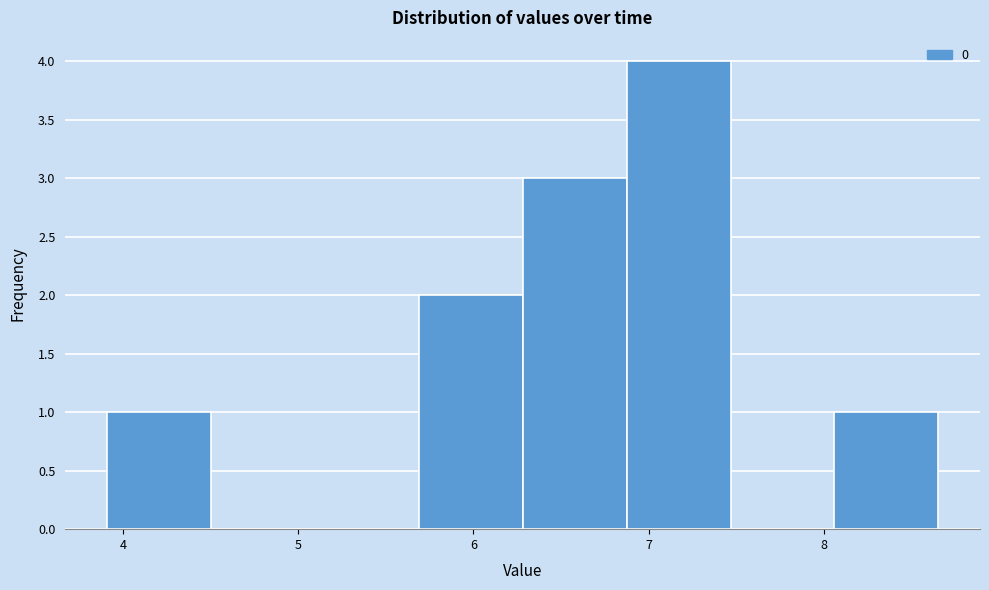

Over which range of the x-axis is the bar tallest?

6.9 to 7.5